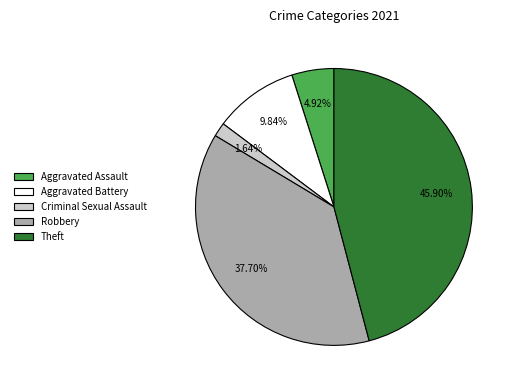

Is the sum of Theft and Aggravated Assault greater than half?

Yes